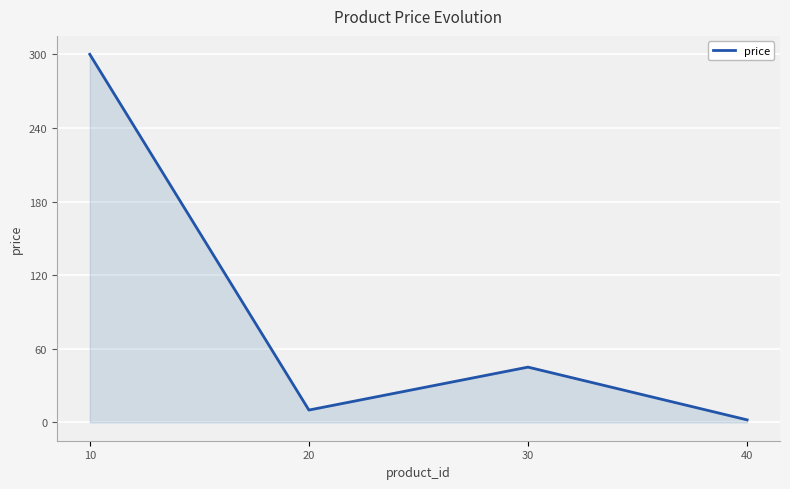

What is the change in value from 10 to 20?

-290